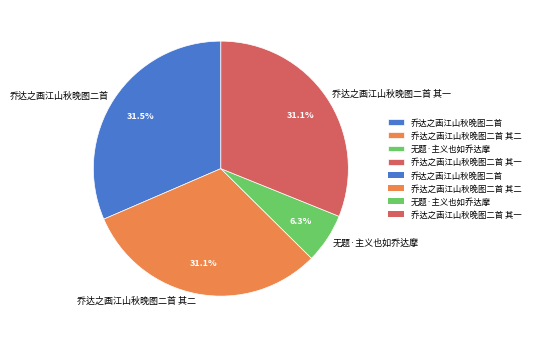

What portion of the pie excludes 乔达之画江山秋晚图二首?

68.5%